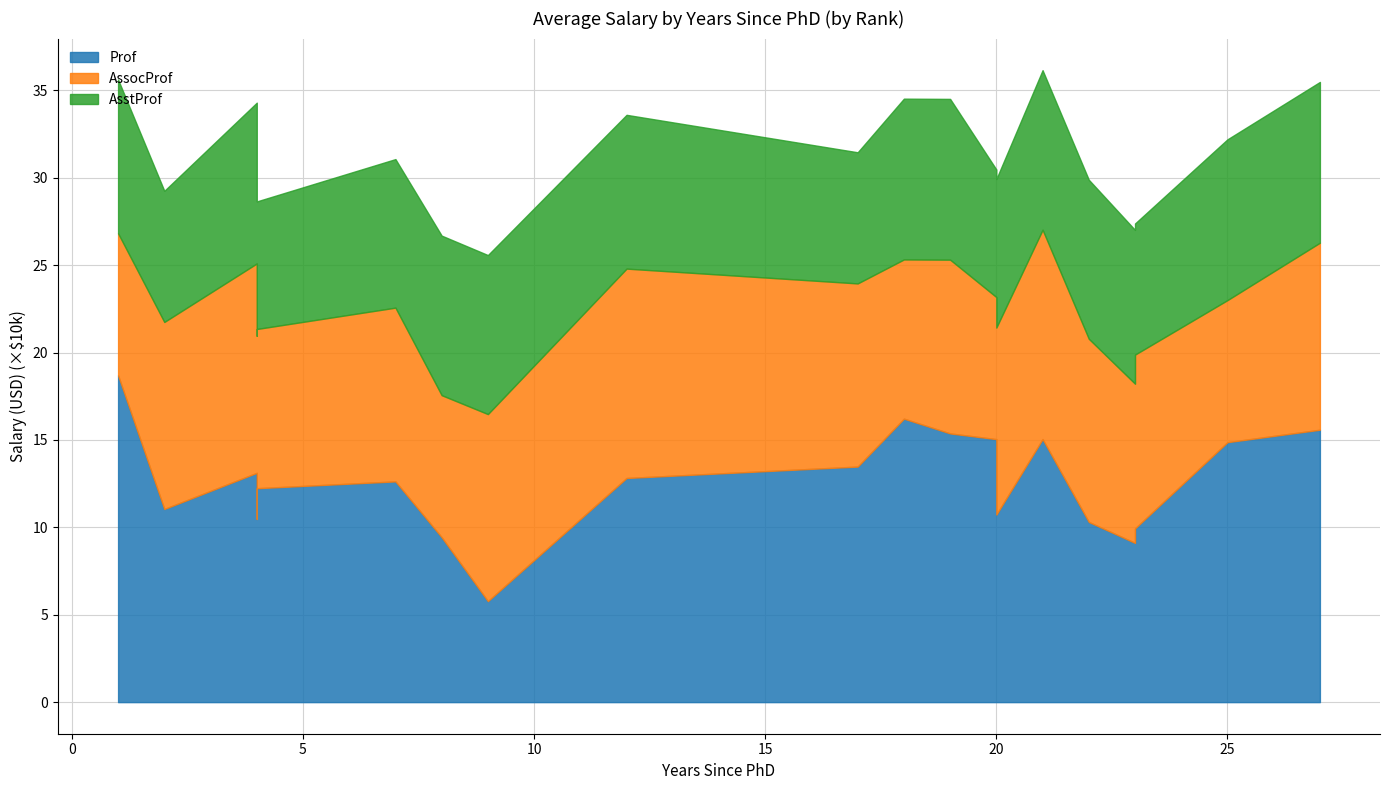

What is the difference between the maximum and minimum values in the Prof series?

129160